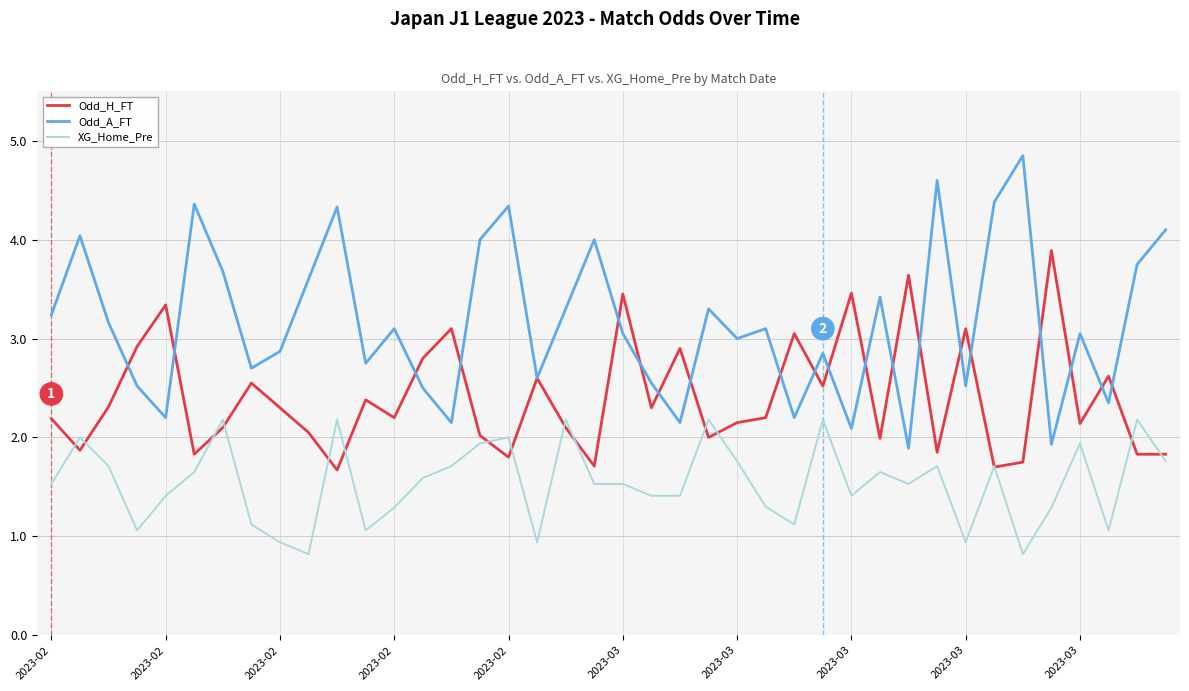

Which series has the widest spread of values?

Odd_A_FT